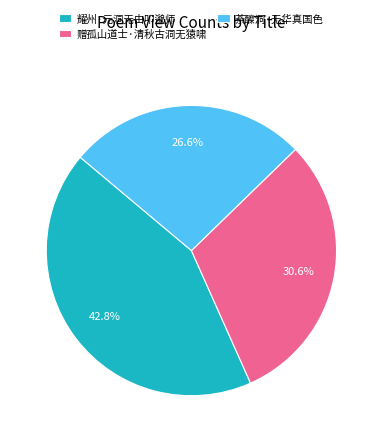

Rank the categories by value from highest to lowest.

耀州·元洞无由叩邈师, 赠孤山道士·清秋古洞无猿啸, 荼醾洞·无华真国色